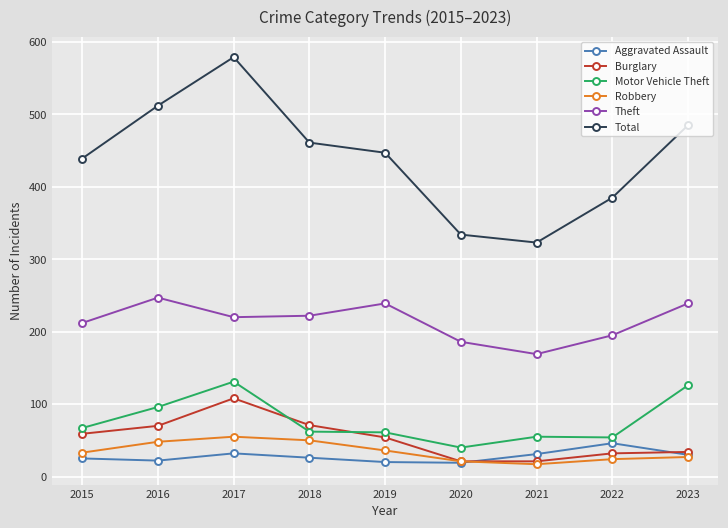

Rank the series by their maximum value, from highest to lowest.

Total, Theft, Motor Vehicle Theft, Burglary, Robbery, Aggravated Assault